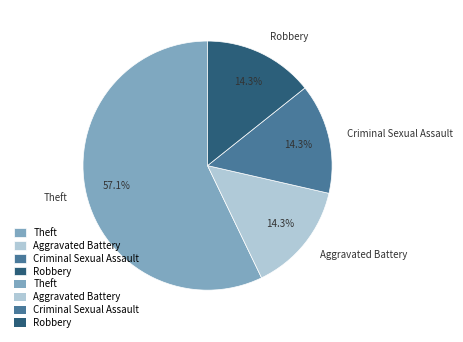

Is the sum of Aggravated Battery and Criminal Sexual Assault greater than half?

No